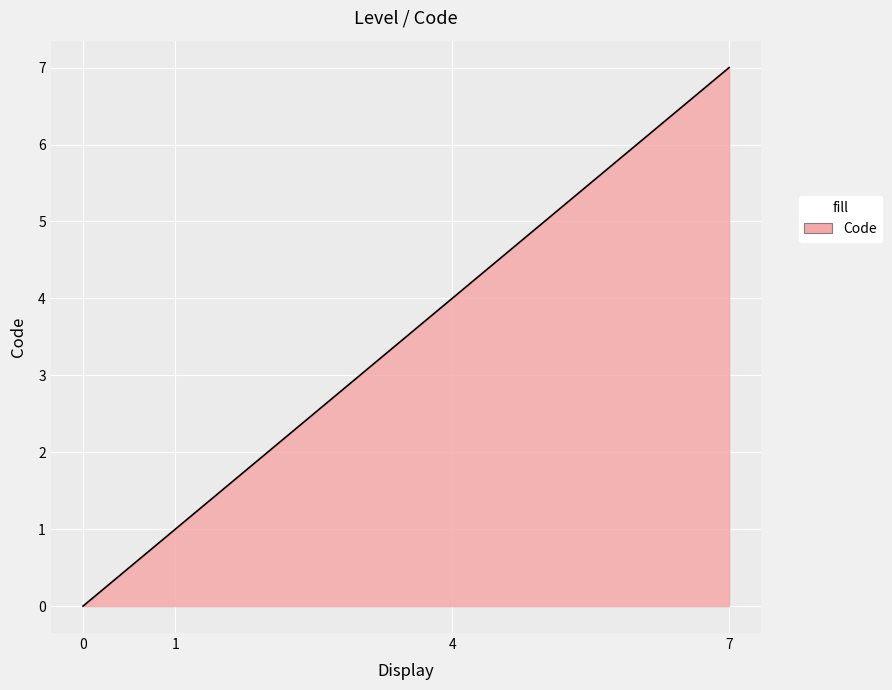

What is the maximum value shown in the chart?

7.0